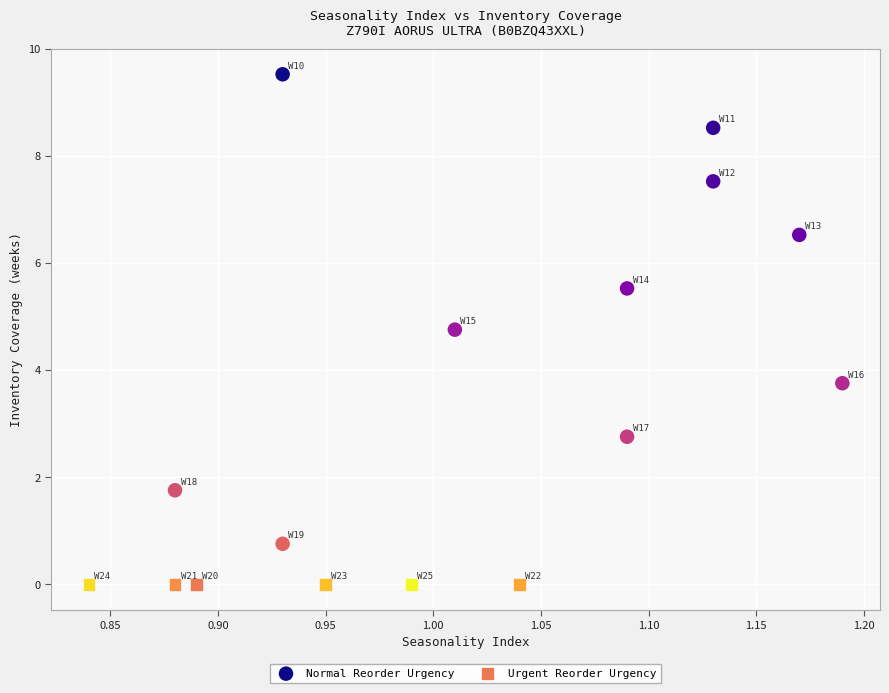

Which series contains the lowest Y value?

Urgent Reorder Urgency